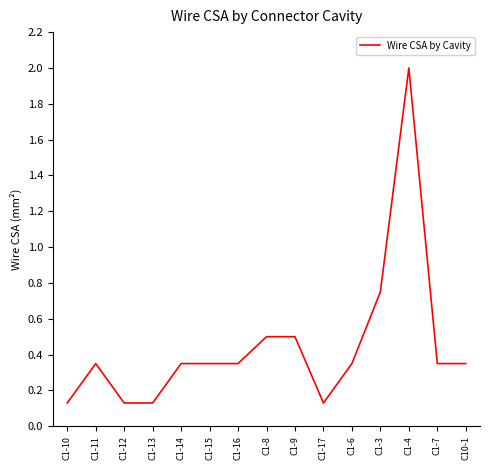

At which category does the chart reach its peak across all series?

C1-4